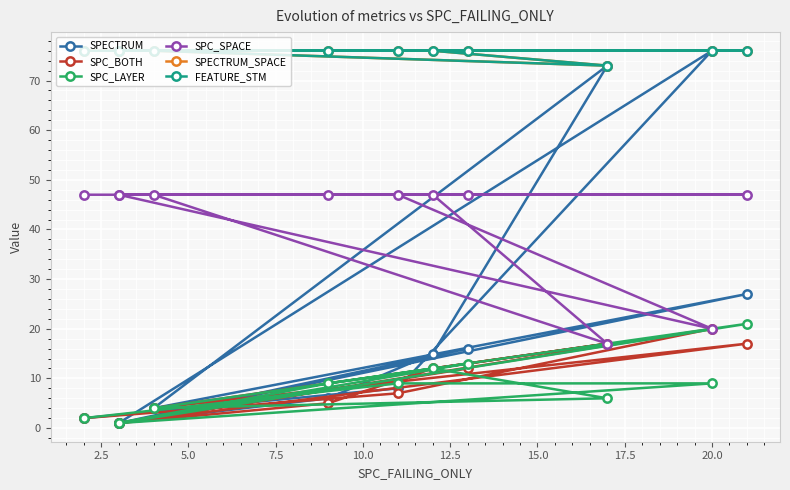

What is the value of the FEATURE_STM point at the 4th from the left?

76